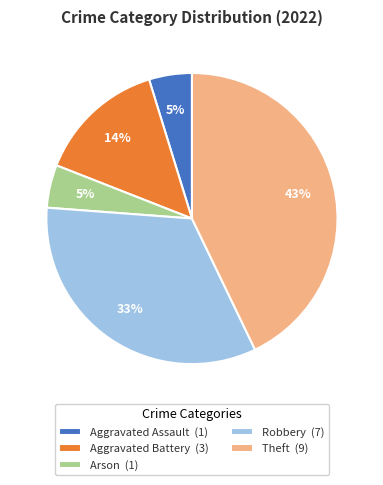

True or false: Theft accounts for 30% of the total.

False